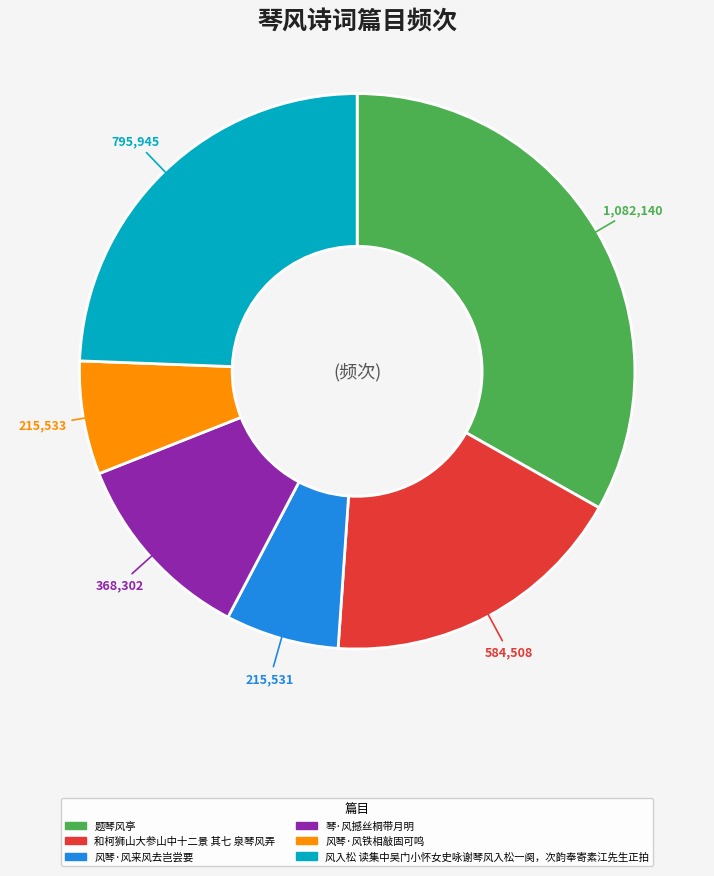

Is 和柯狮山大参山中十二景 其七 泉琴风弄 the majority of the pie?

No